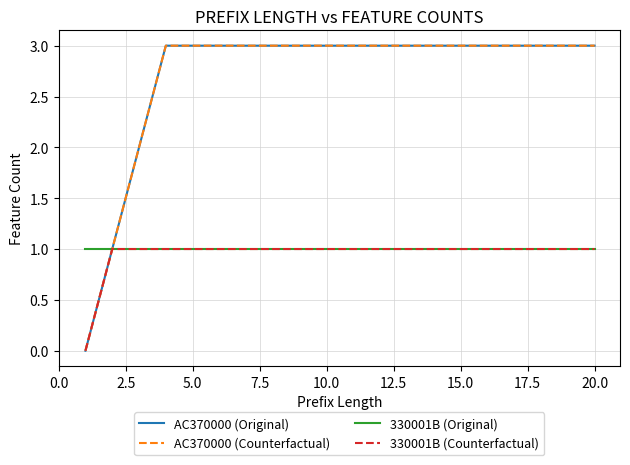

True or false: 330001B (Original) and AC370000 (Original) cross at least once.

False